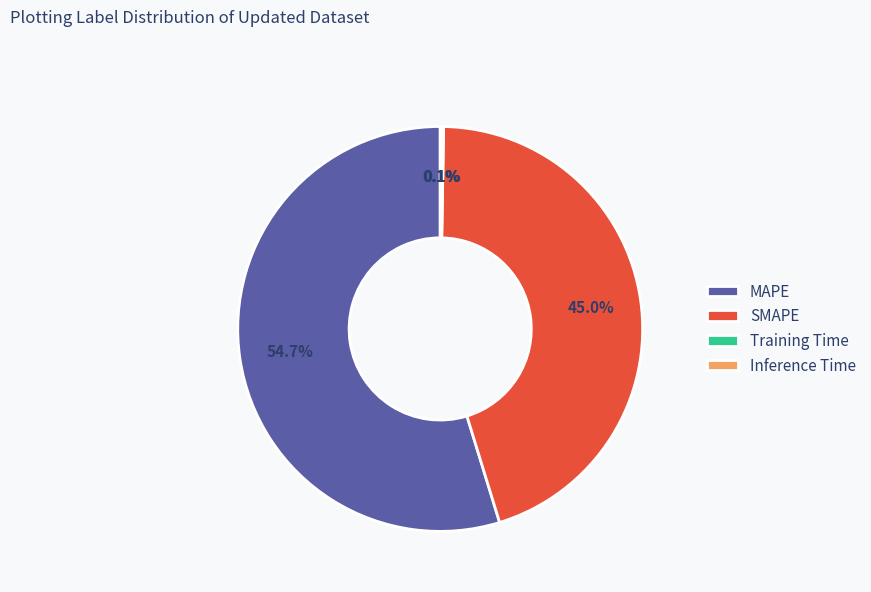

Which category has the biggest portion of the pie?

MAPE